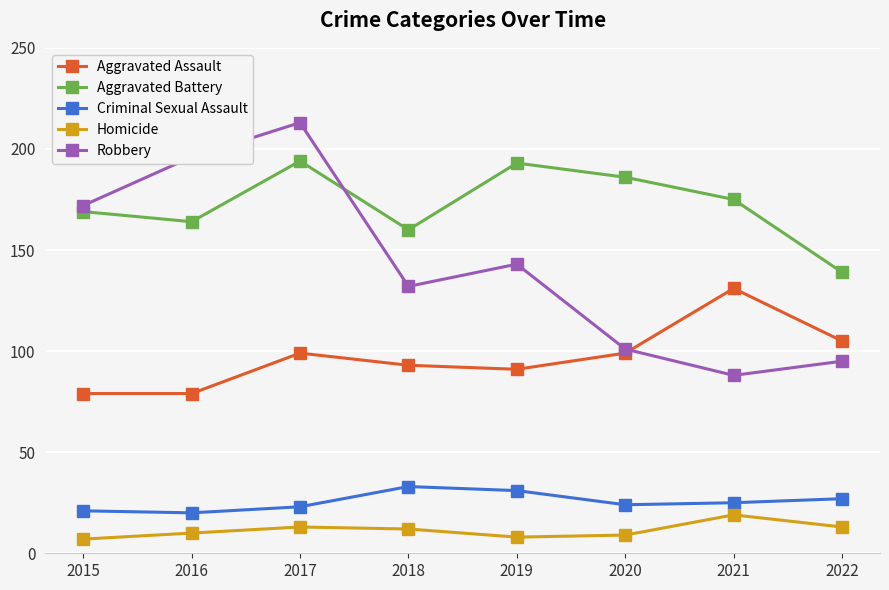

How many interior local valleys does the Aggravated Battery series have?

2